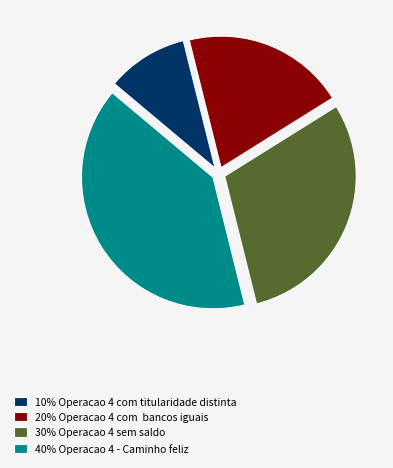

Which slice is the largest?

40% Operacao 4 - Caminho feliz